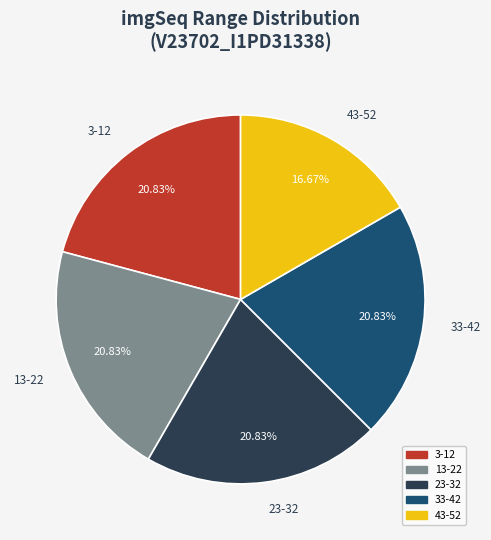

Which has a higher value, 23-32 or 43-52?

23-32